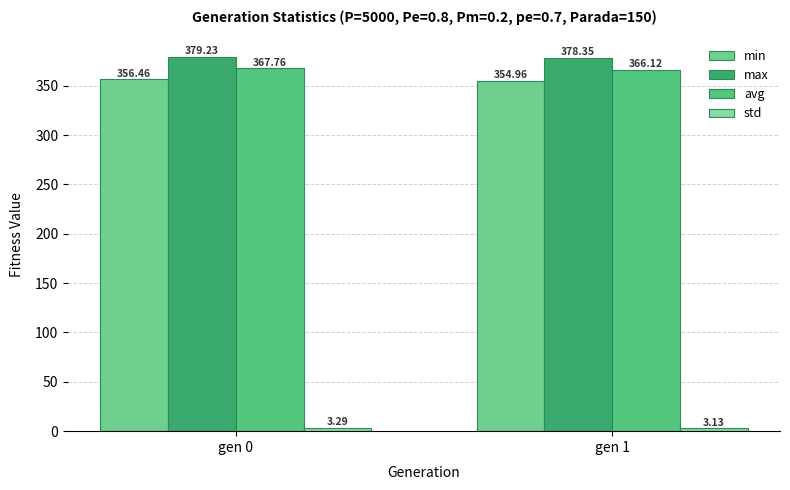

How many data points in avg are less than 367?

1